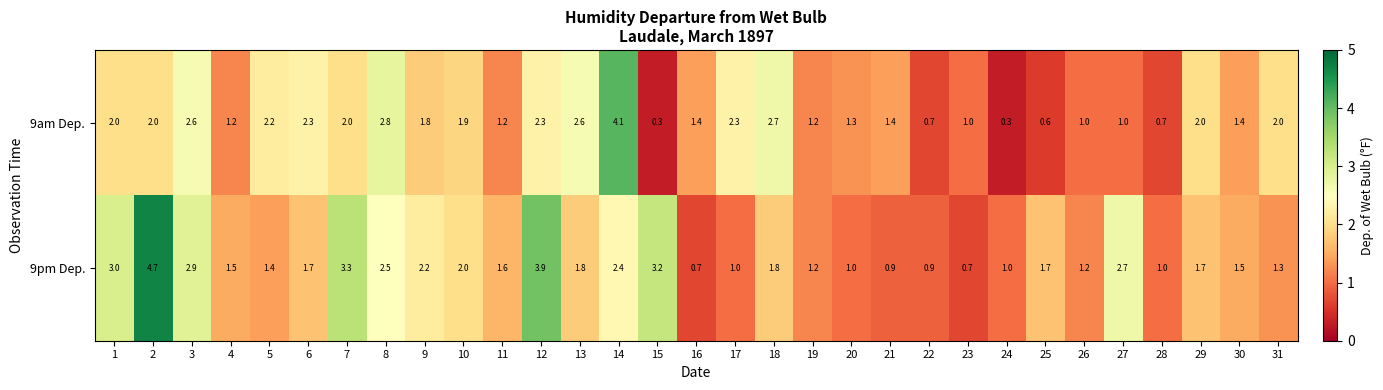

Which series has the largest range (max minus min)?

9pm Dep.